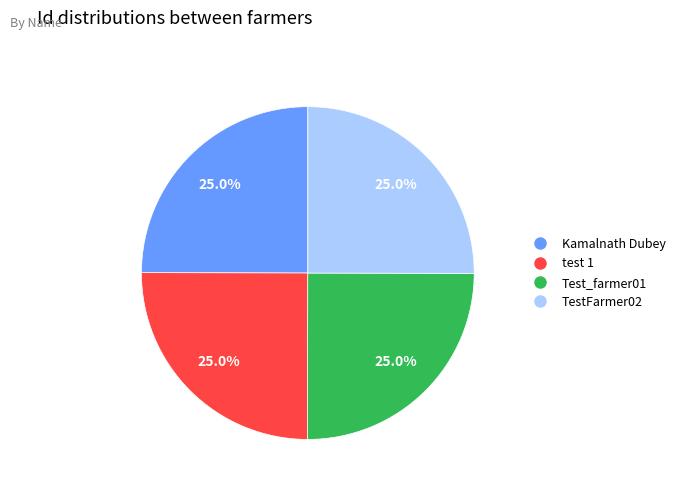

Does any single category account for the majority?

No